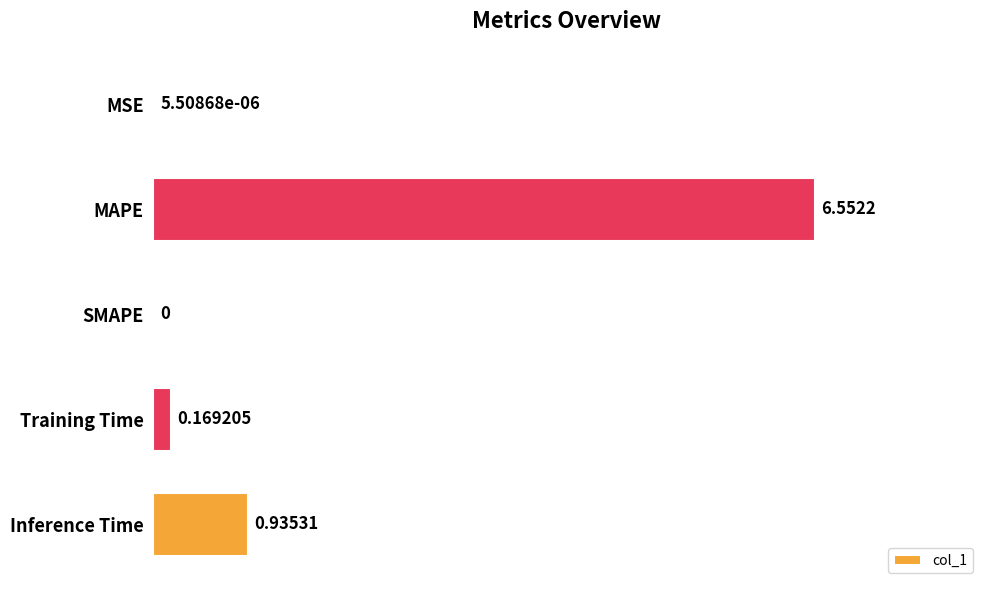

Which category has the highest value across all series?

MAPE